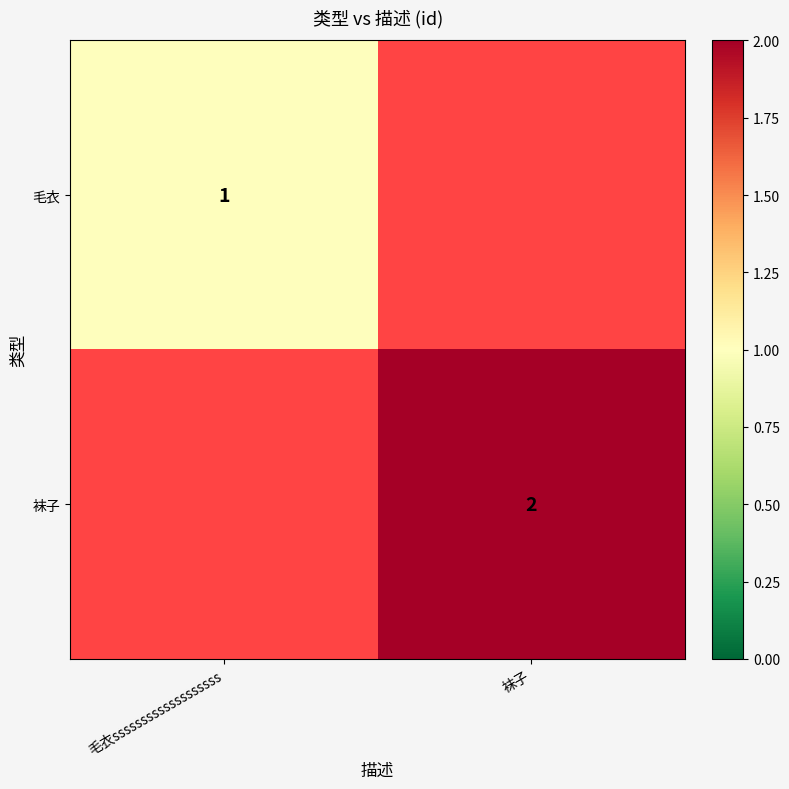

The value of 毛衣 at 毛衣sssssssssssssssssss is 1. True or false?

True